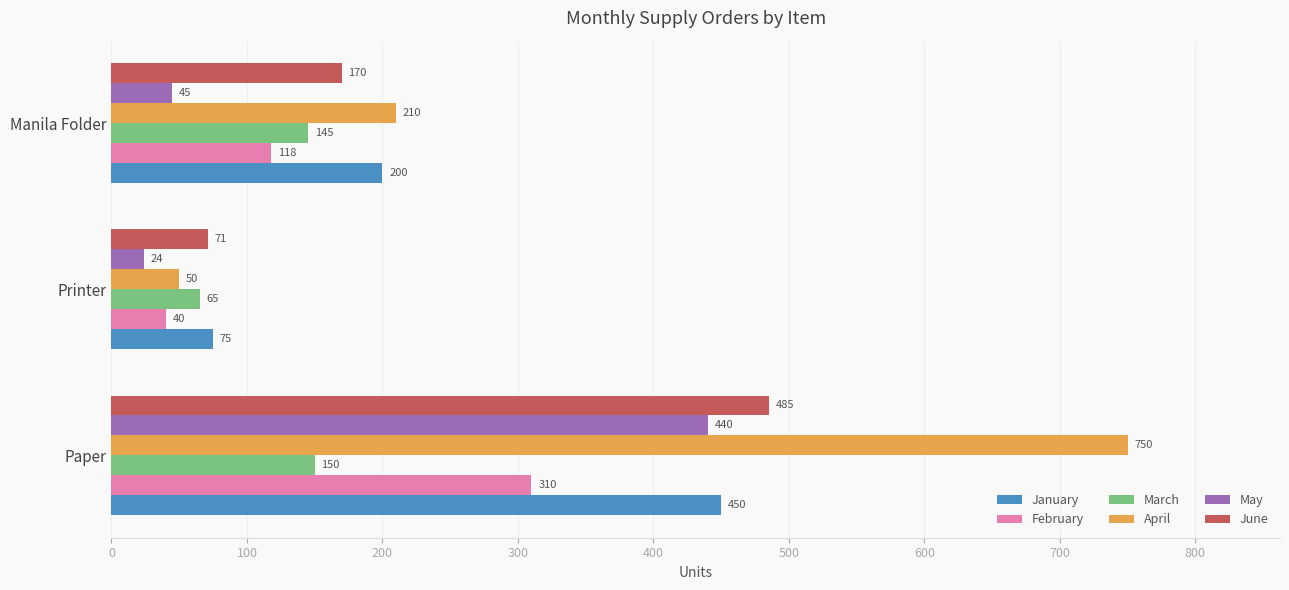

List the series in order of their peak value, highest first.

April, June, January, May, February, March